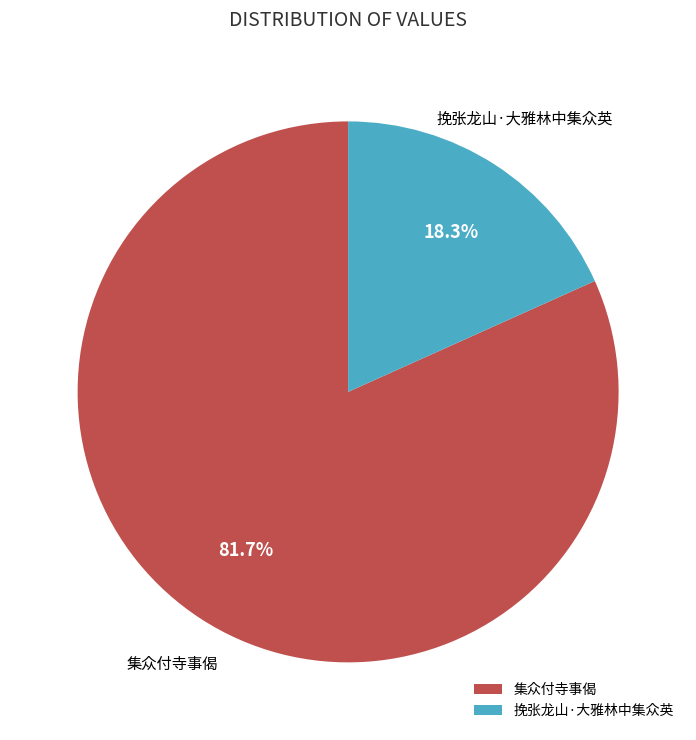

To the nearest percent, what is the difference between the 集众付寺事偈 and 挽张龙山·大雅林中集众英 slice percentages?

63%